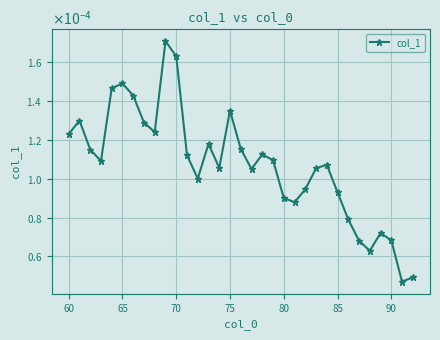

Does the chart have visible grid lines?

Yes